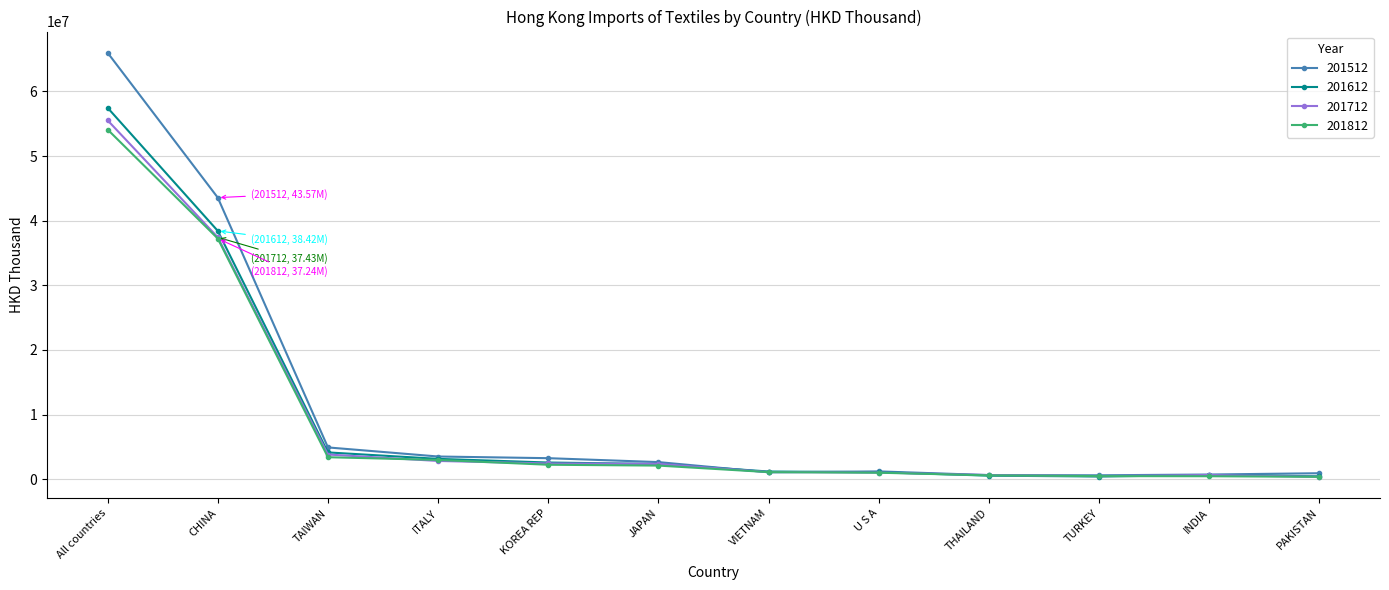

Which series has the largest range (max minus min)?

201512